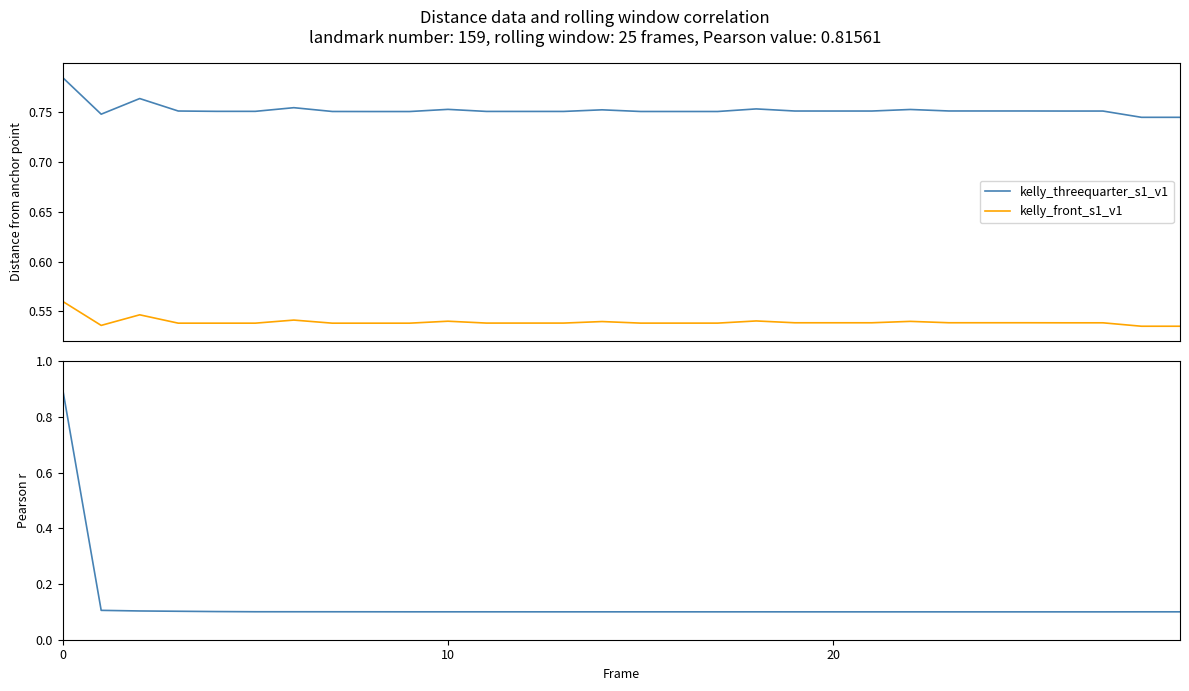

True or false: kelly_front_s1_v1 has a value of 0.8 at 19.

False